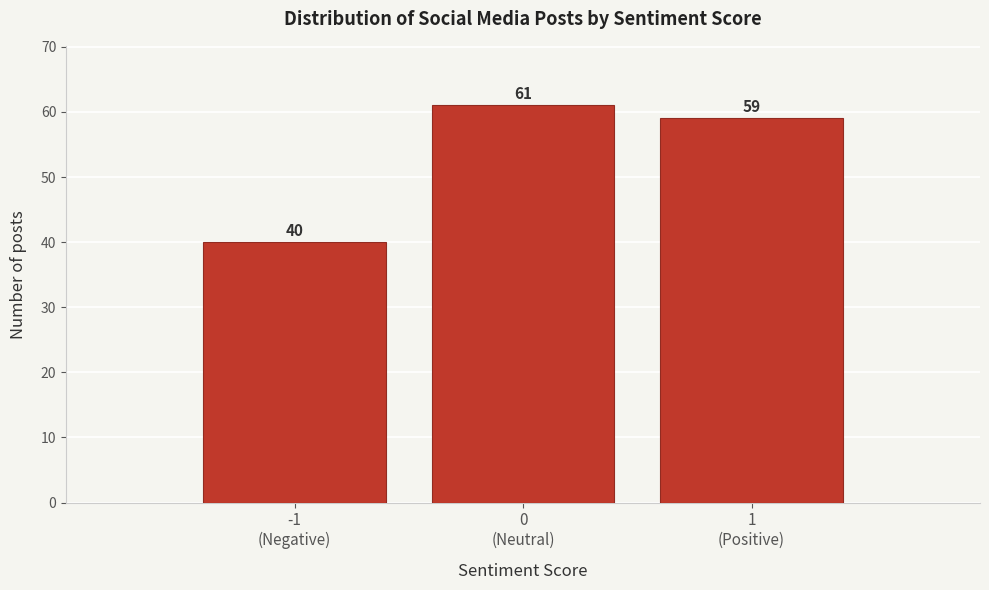

Reading left to right, list all the values displayed in this chart.

40	61	59